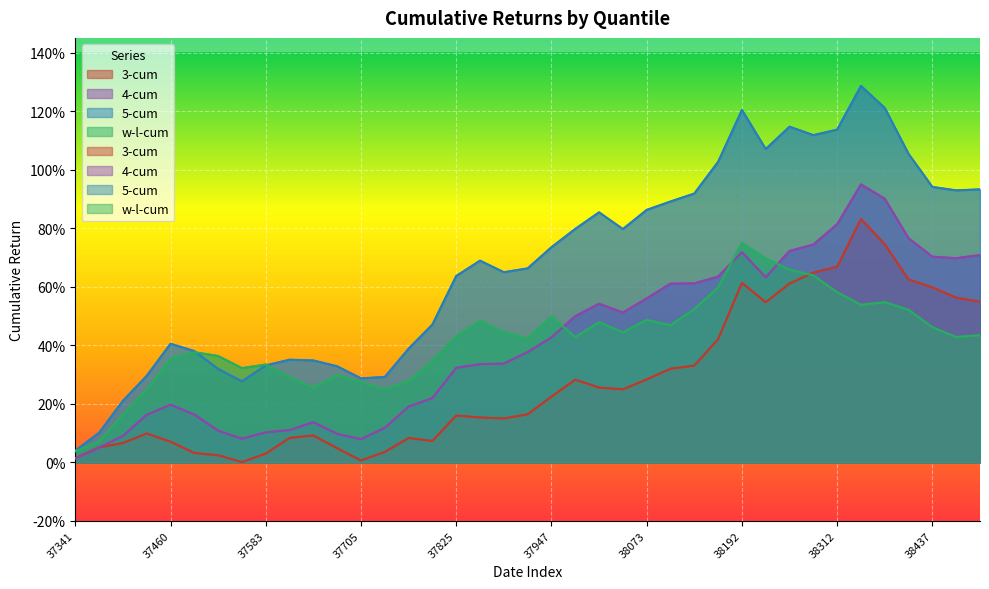

What is the total value across all series at 37552?

0.7